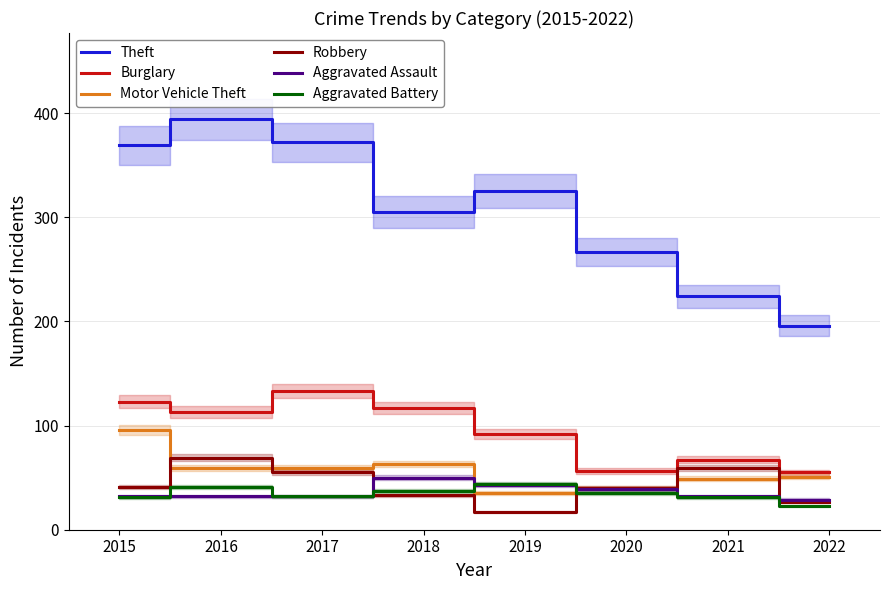

Reading left to right, list all the values displayed in this chart.

Theft: 2015=369	2016=394	2017=372	2018=305	2019=325	2020=267	2021=224	2022=196
Burglary: 2015=123	2016=113	2017=133	2018=117	2019=92	2020=56	2021=67	2022=55
Motor Vehicle Theft: 2015=96	2016=59	2017=59	2018=63	2019=35	2020=40	2021=49	2022=51
Robbery: 2015=41	2016=69	2017=55	2018=33	2019=17	2020=40	2021=59	2022=27
Aggravated Assault: 2015=32	2016=32	2017=32	2018=50	2019=43	2020=39	2021=32	2022=29
Aggravated Battery: 2015=31	2016=41	2017=32	2018=37	2019=44	2020=35	2021=31	2022=23